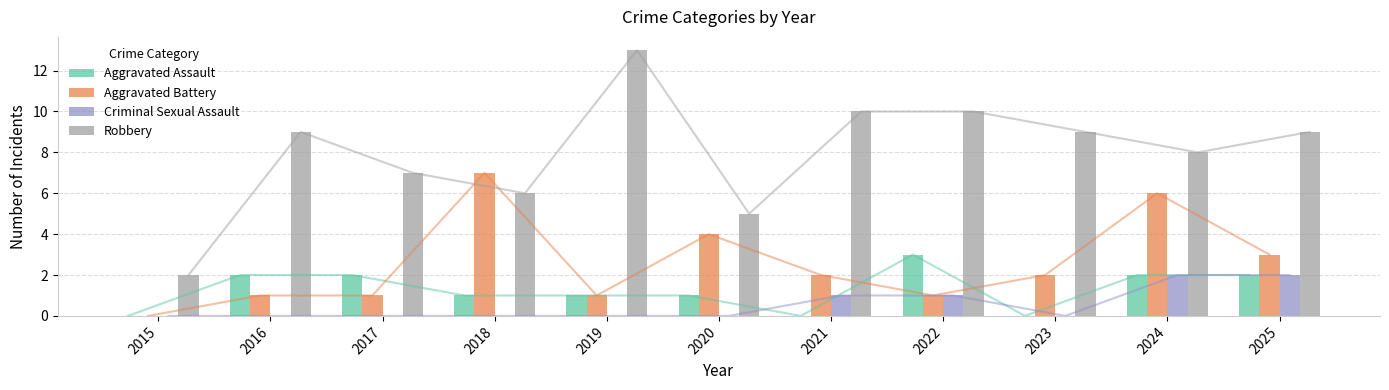

At how many categories does at least one series exceed 11?

1